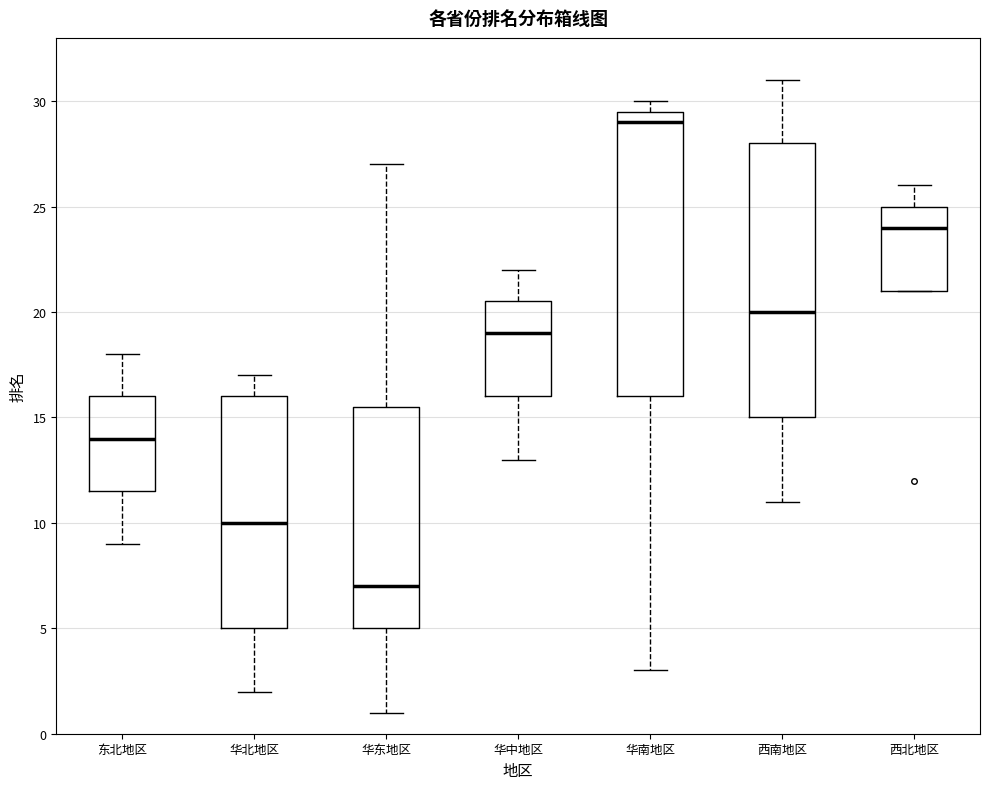

Comparing the boxes themselves (not the whiskers), which one is the tallest?

华南地区